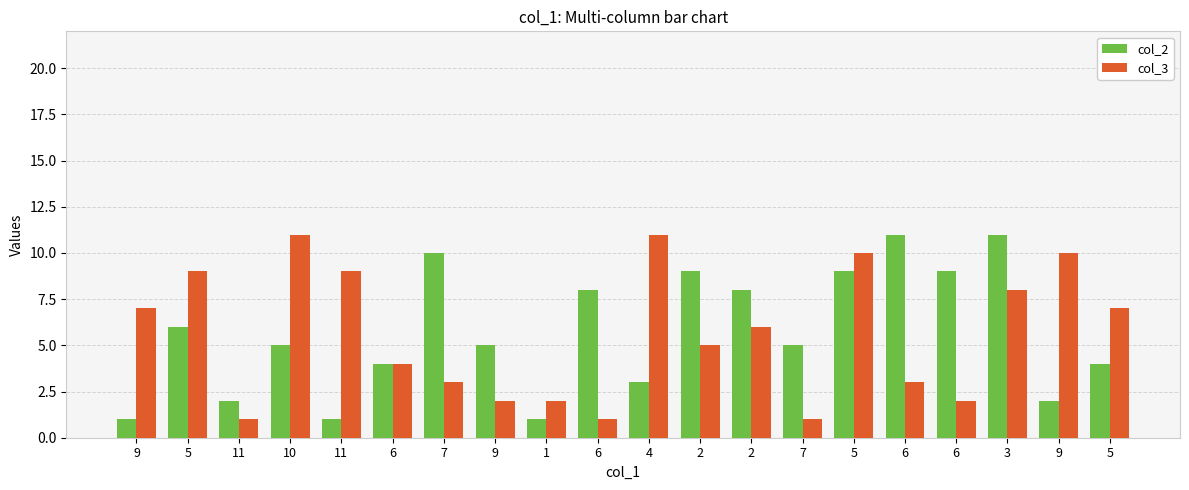

Where does the col_2 series first go above 5?

5